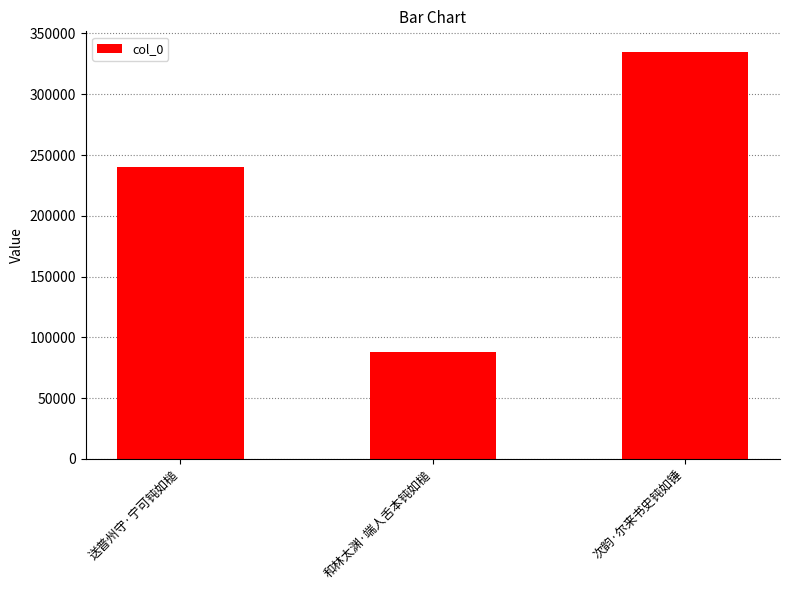

List the labels in order of value, largest first.

次韵·尔来书史钝如锤, 送普州守·宁可钝如槌, 和林太渊·端人舌本钝如槌